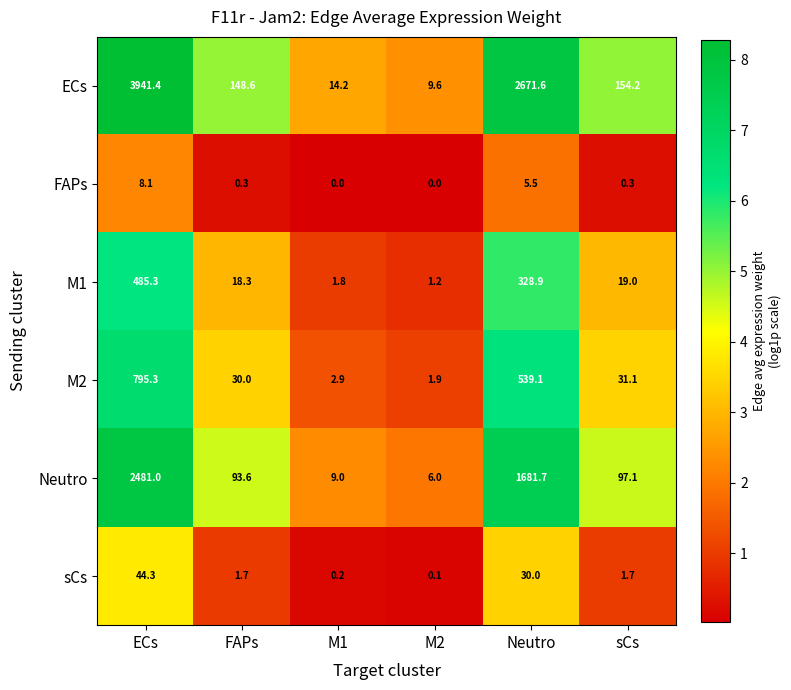

What is the difference between the highest and lowest values at ECs?

3933.3